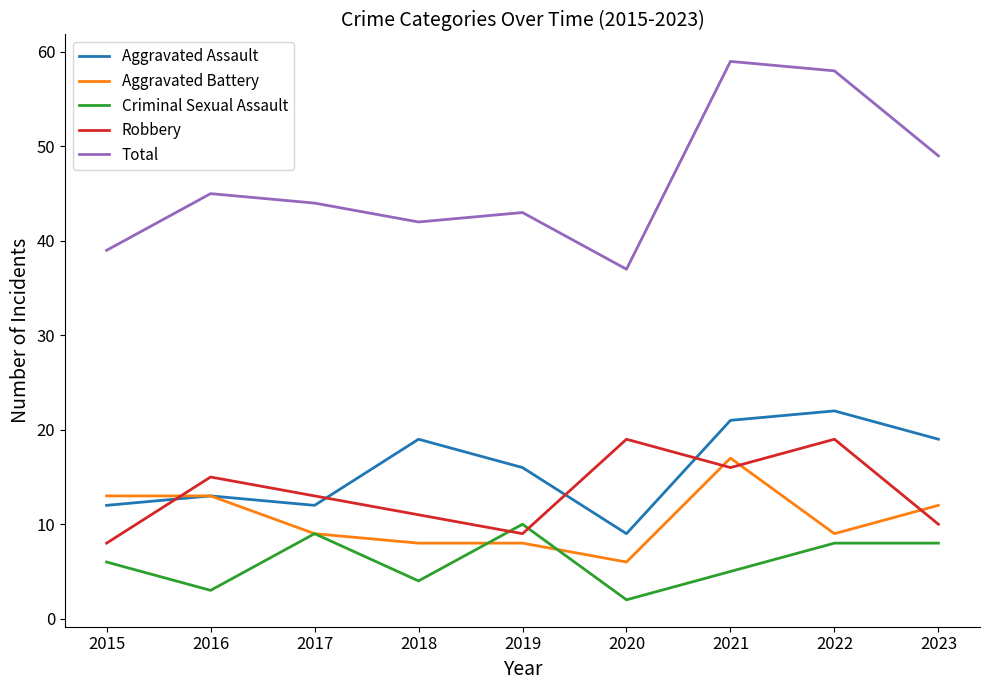

What is the minimum value for Total?

37